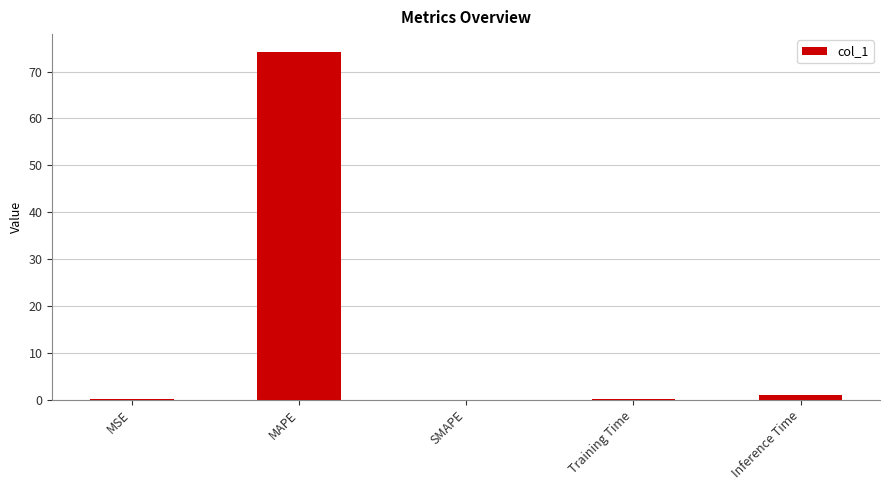

Between MAPE and Inference Time, which is larger?

MAPE